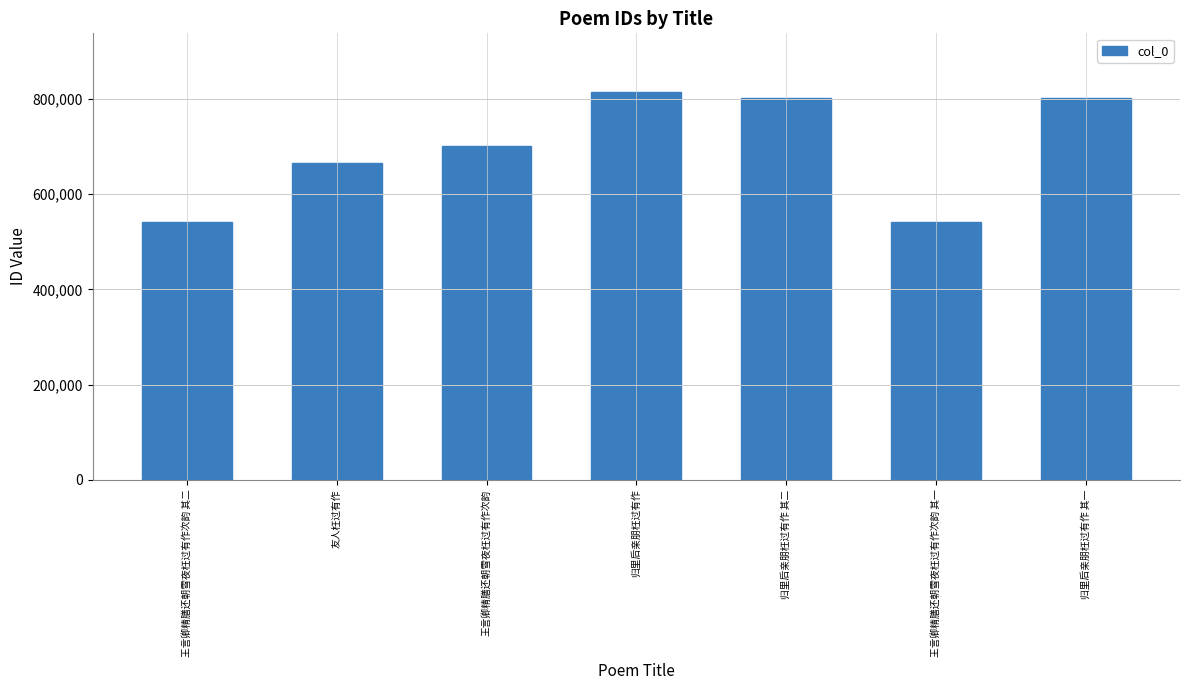

Between 归里后亲朋枉过有作 其一 and 友人枉过有作, which is larger?

归里后亲朋枉过有作 其一